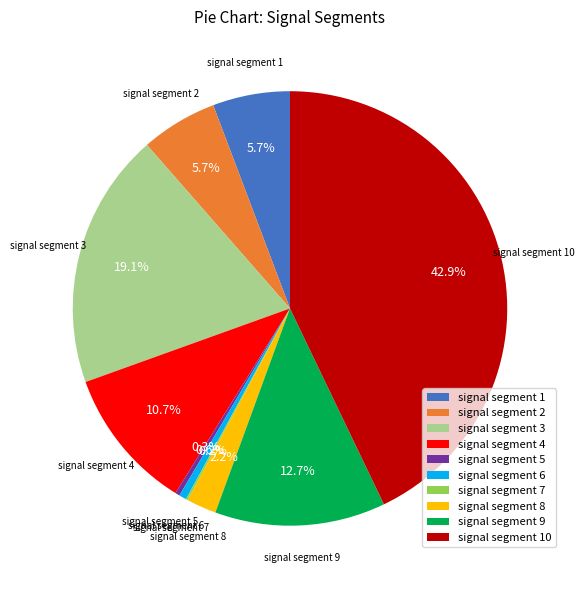

Is signal segment 6 the majority of the pie?

No